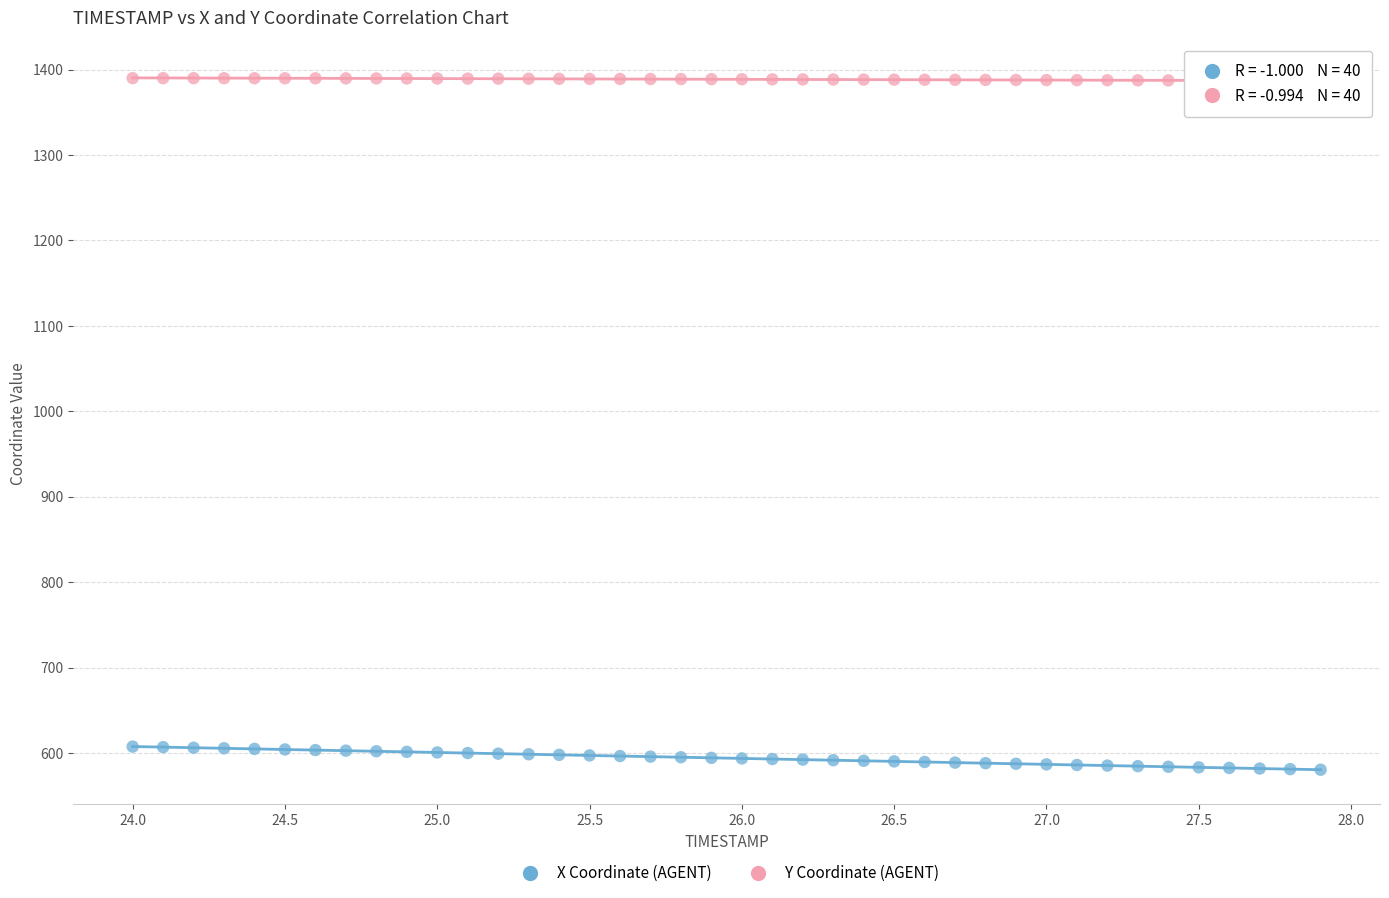

Which series has the largest Y range (max minus min)?

X Coordinate (AGENT)